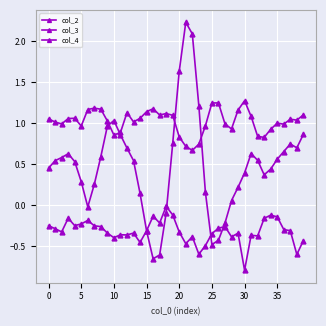

What is the minimum value for col_2?

0.7